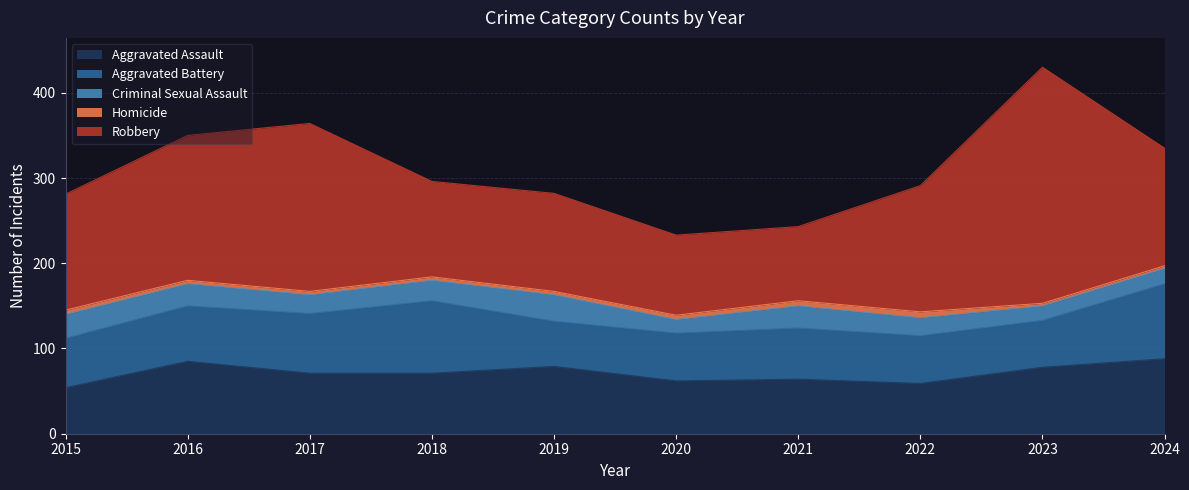

Where does the Criminal Sexual Assault series first go above 24?

2015